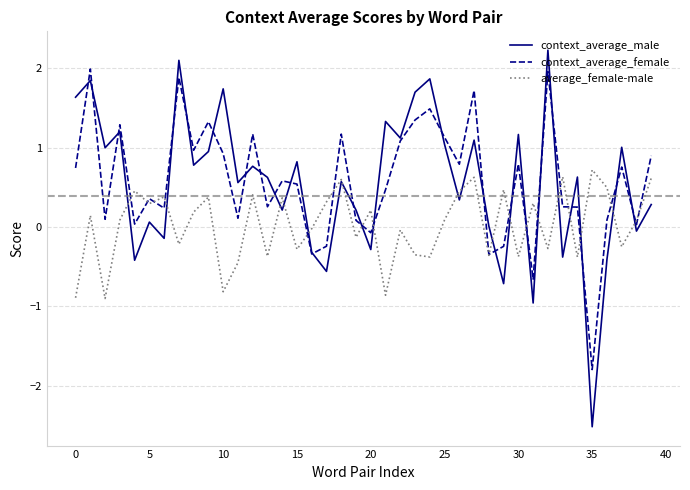

How many distinct data groups are displayed?

3